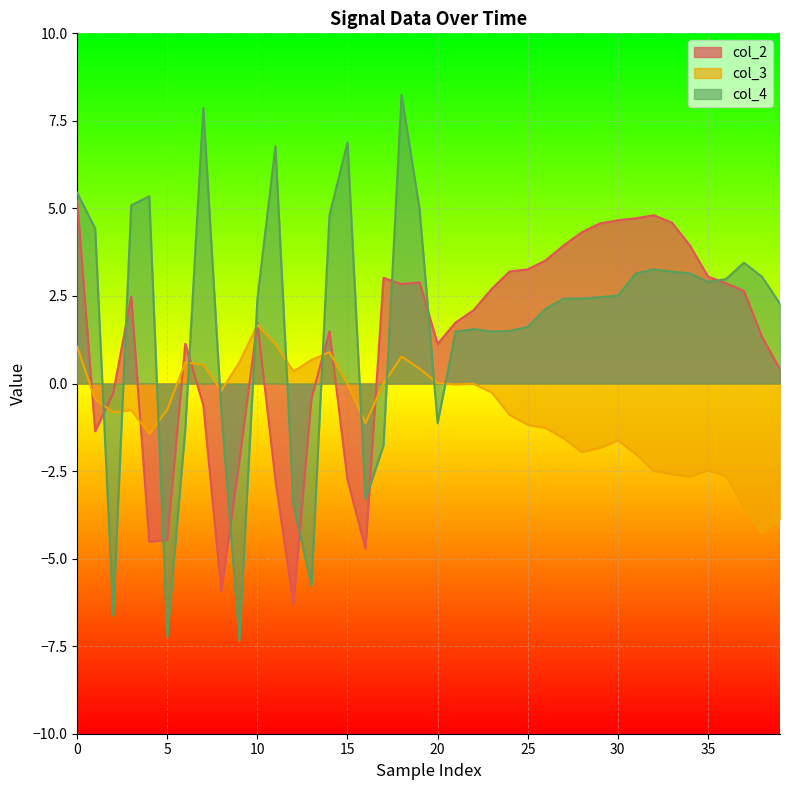

What is the label of the 34th point from the left?

33